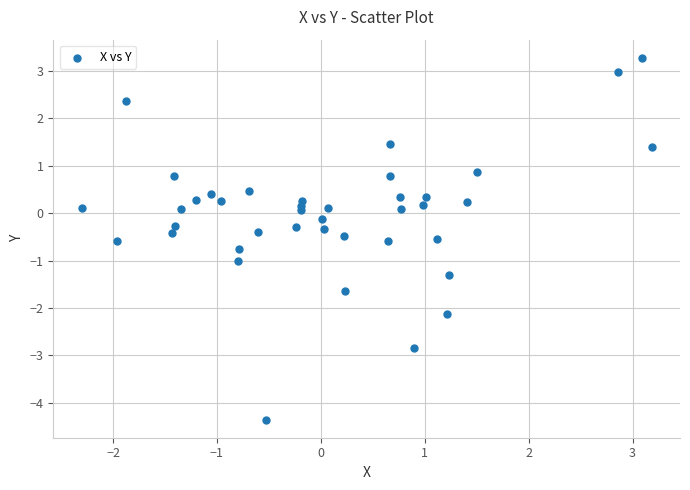

What is the range of X values (max minus min)?

5.5